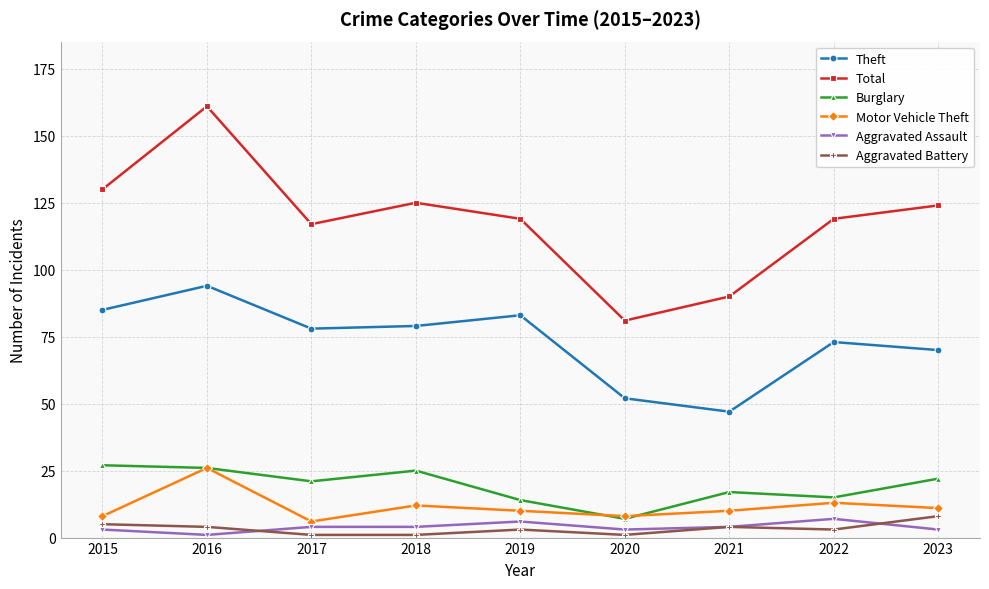

What is the value of the Theft point at the 6th from the left?

52